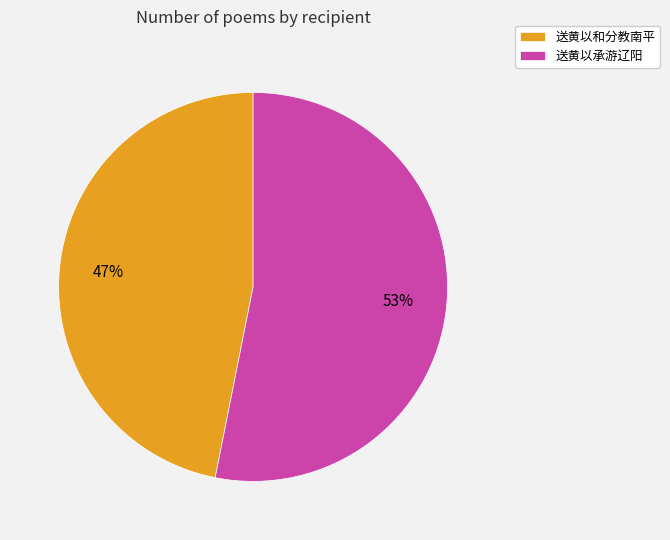

What is the largest slice in the pie chart?

送黄以承游辽阳